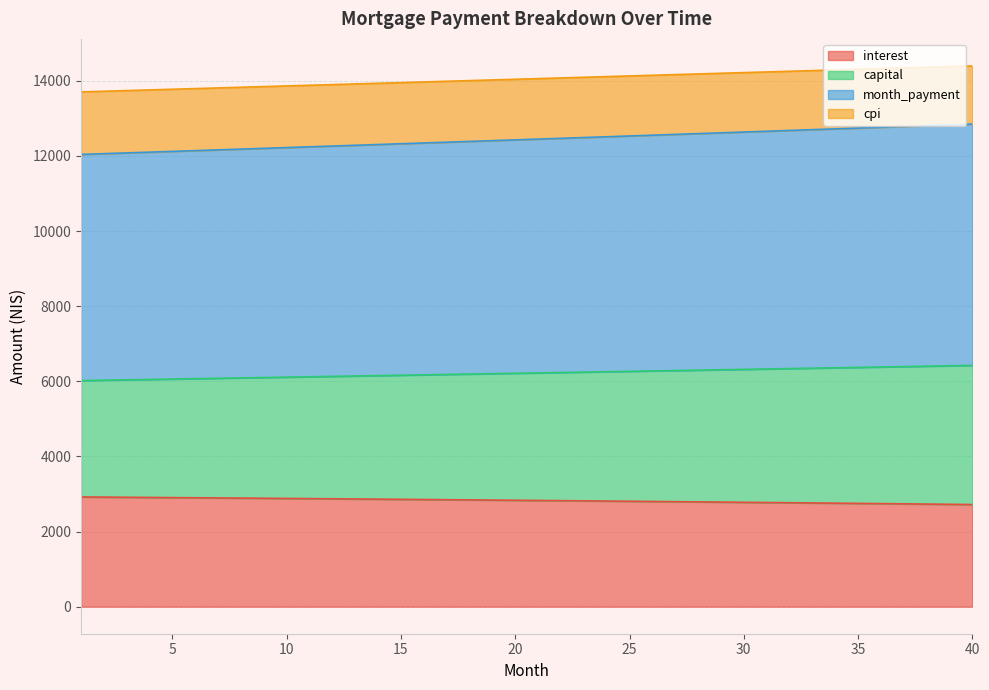

What is the value of the month_payment point at the 1st from the left?

12041.9